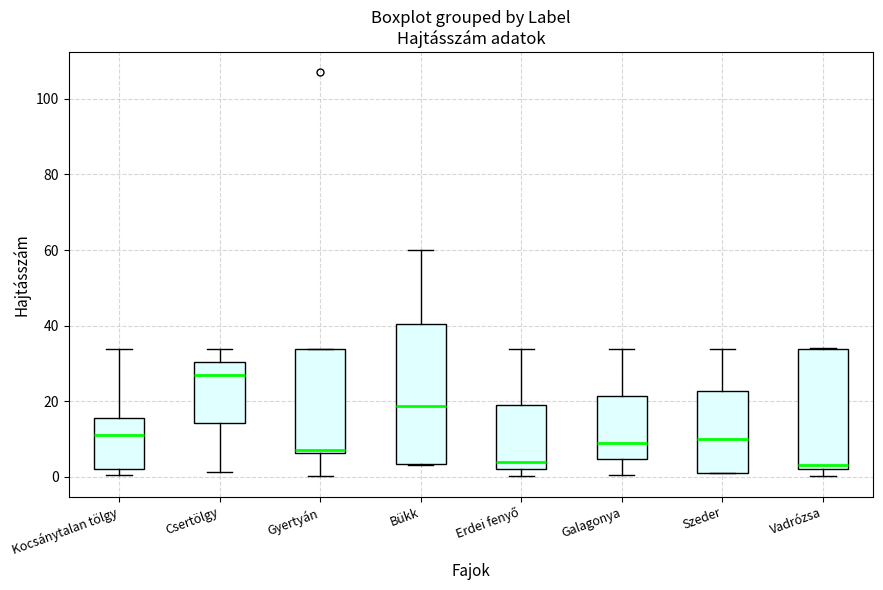

Reading left to right, transcribe this box plot: for each box, give where its median line is, the range the box spans, and where its two whiskers end, as read against the y-axis. The values are not printed on the chart, so give them approximately, as read against the axis.

Kocsánytalan tölgy: median 12, box 2 to 16, whiskers 0 to 34
Csertölgy: median 28, box 14 to 30, whiskers 2 to 34
Gyertyán: median 8, box 6 to 34, whiskers 0 to 34
Bükk: median 18, box 4 to 40, whiskers 4 to 60
Erdei fenyő: median 4, box 2 to 18, whiskers 0 to 34
Galagonya: median 10, box 4 to 22, whiskers 0 to 34
Szeder: median 10, box 2 to 22, whiskers 2 to 34
Vadrózsa: median 4, box 2 to 34, whiskers 0 to 34